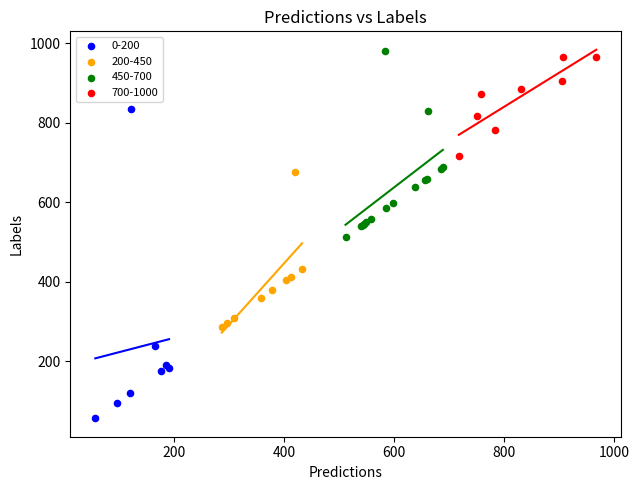

Which series has the widest spread of Y values?

0-200